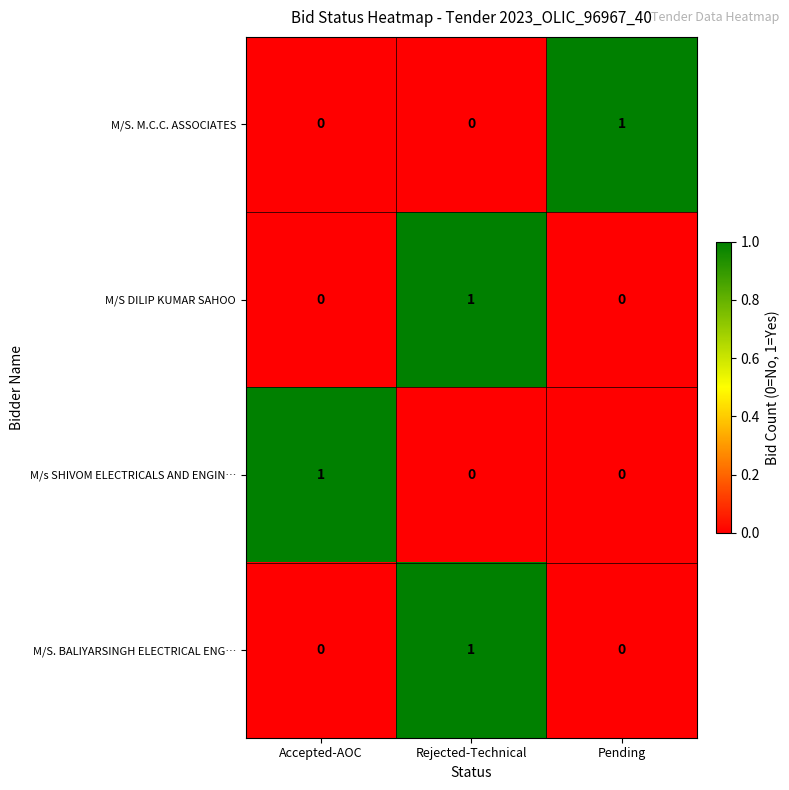

At how many categories does at least one series exceed 0?

3